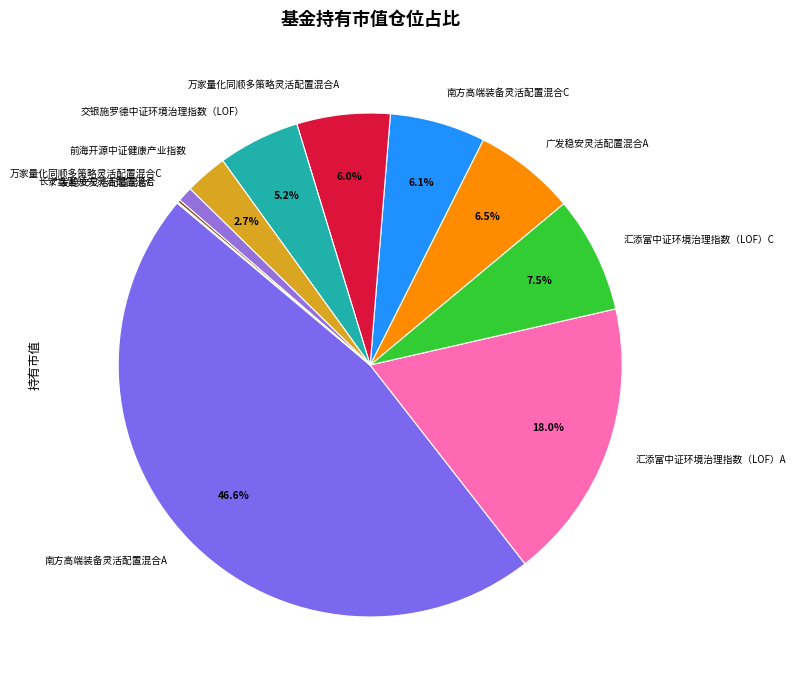

Which category has the biggest portion of the pie?

南方高端装备灵活配置混合A